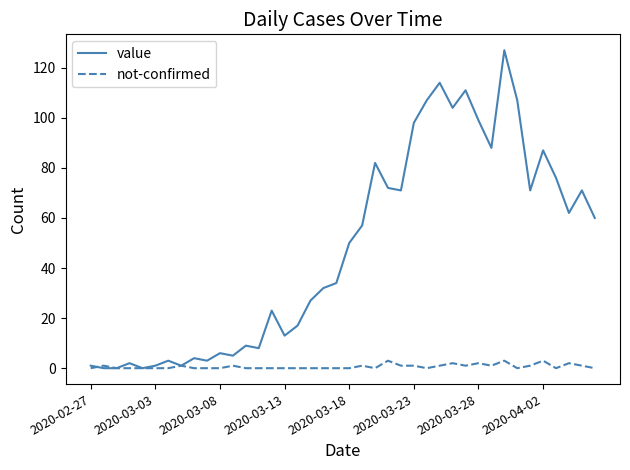

Which series has the largest total across all categories?

value